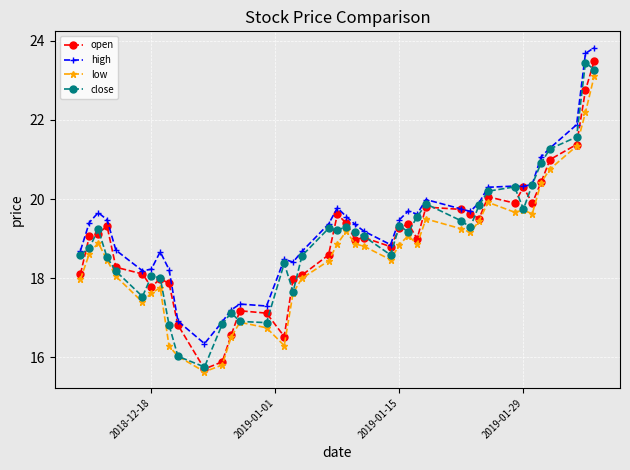

At how many categories does at least one series exceed 17?

37